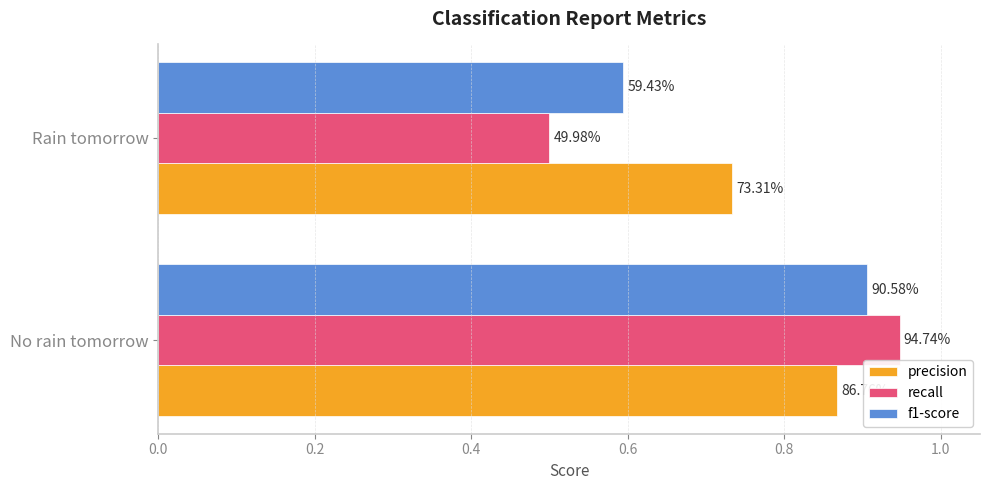

What are all the series names shown in the legend?

precision, recall, f1-score